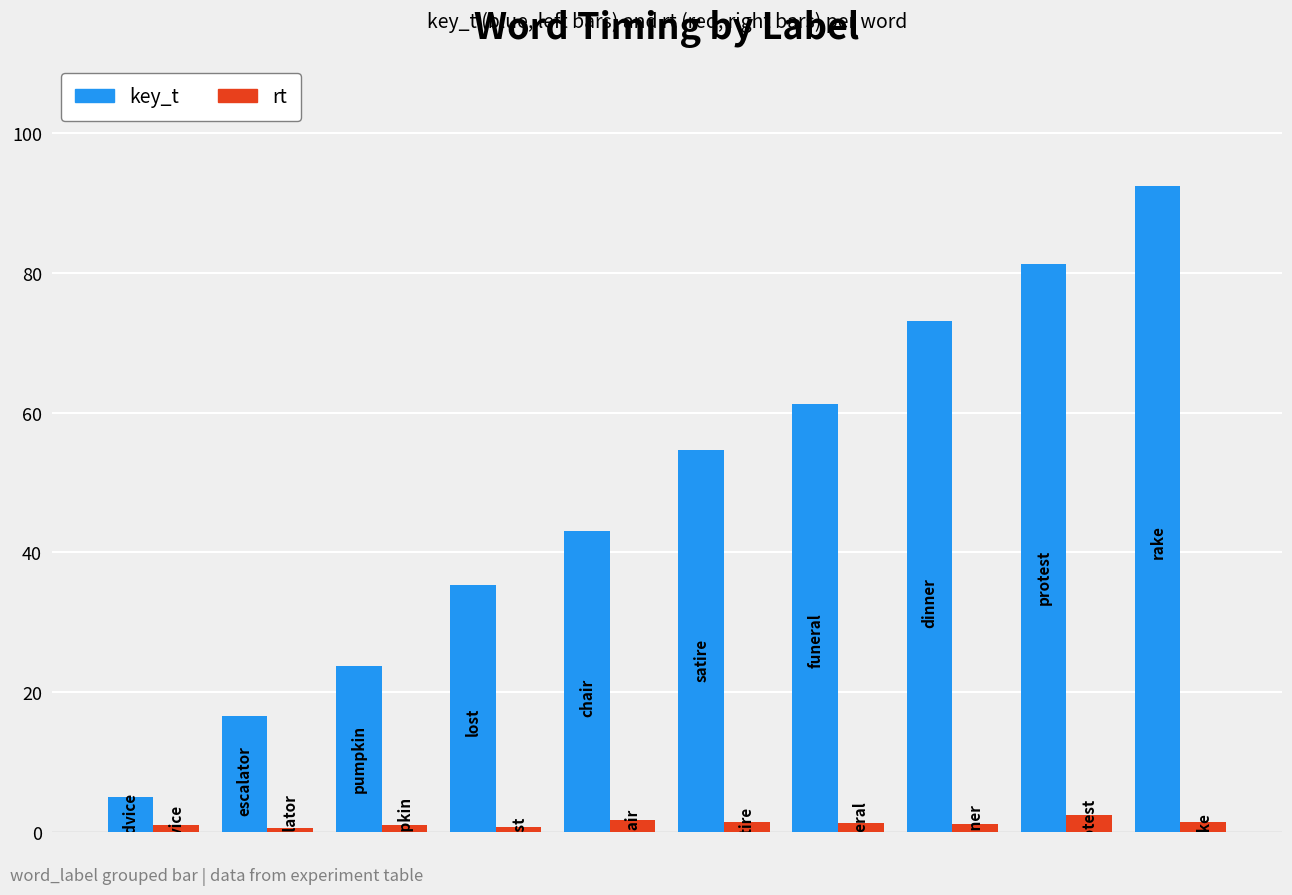

Are the bars grouped side by side (vs. stacked)?

Yes